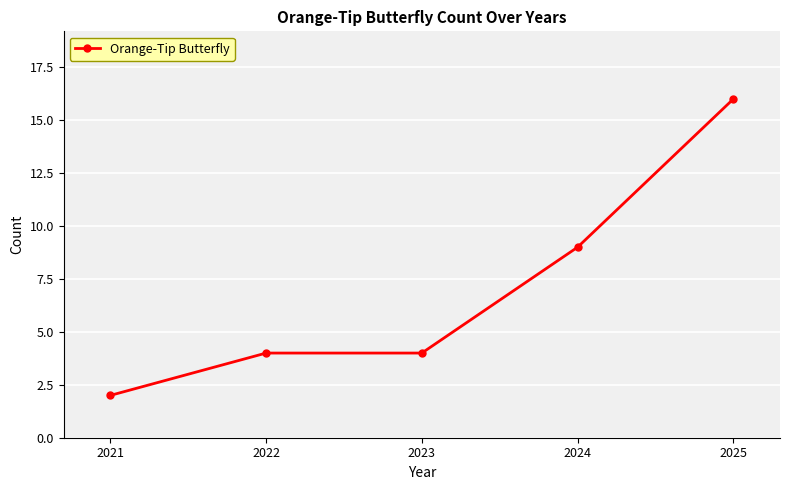

What is the value of the 3rd point from the left?

4